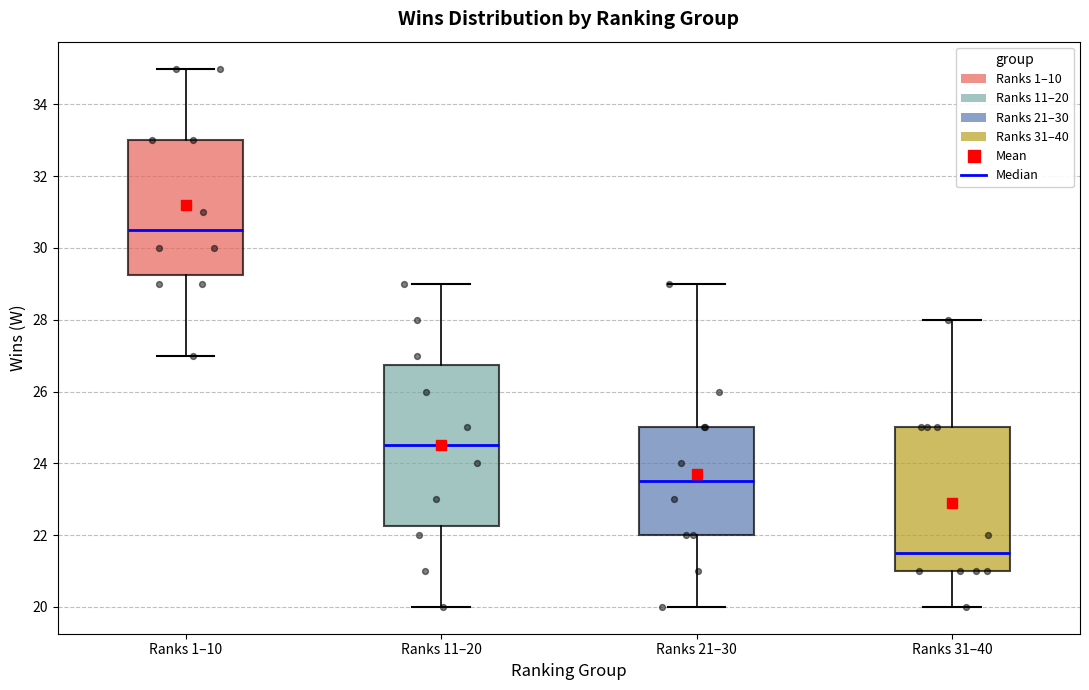

Reading left to right, read every box against the y-axis: the position of its median line, the range the box covers, and the ends of its whiskers. The values are not printed on the chart, so give them approximately, as read against the axis.

Ranks 1–10: median 30.6, box 29.2 to 33.0, whiskers 27.0 to 35.0
Ranks 11–20: median 24.6, box 22.2 to 26.8, whiskers 20.0 to 29.0
Ranks 21–30: median 23.6, box 22.0 to 25.0, whiskers 20.0 to 29.0
Ranks 31–40: median 21.6, box 21.0 to 25.0, whiskers 20.0 to 28.0